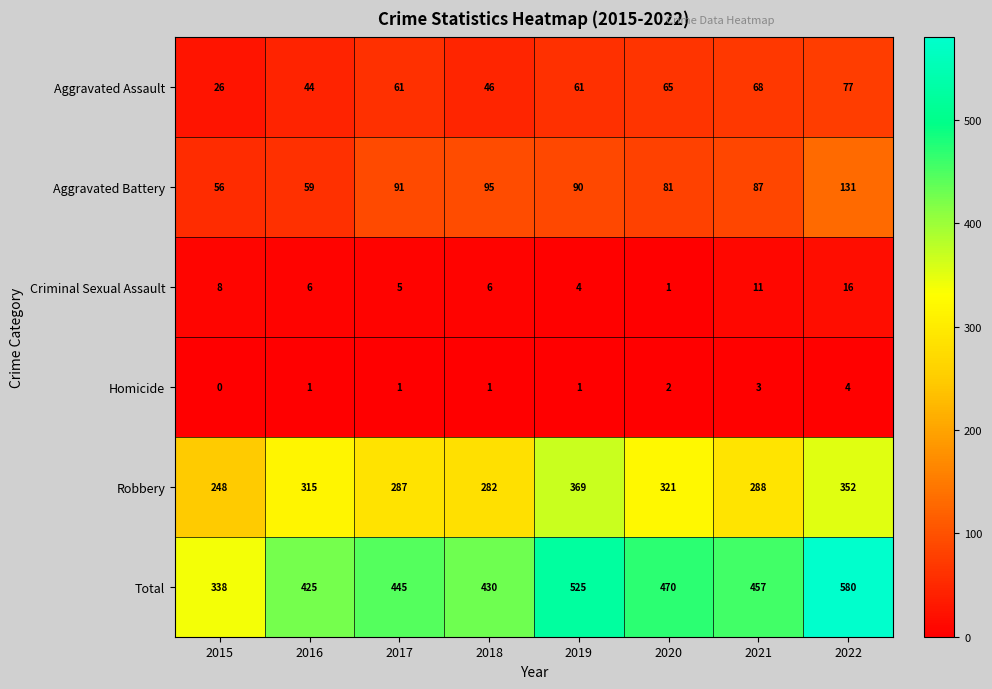

What is the total value across all series at 2018?

860